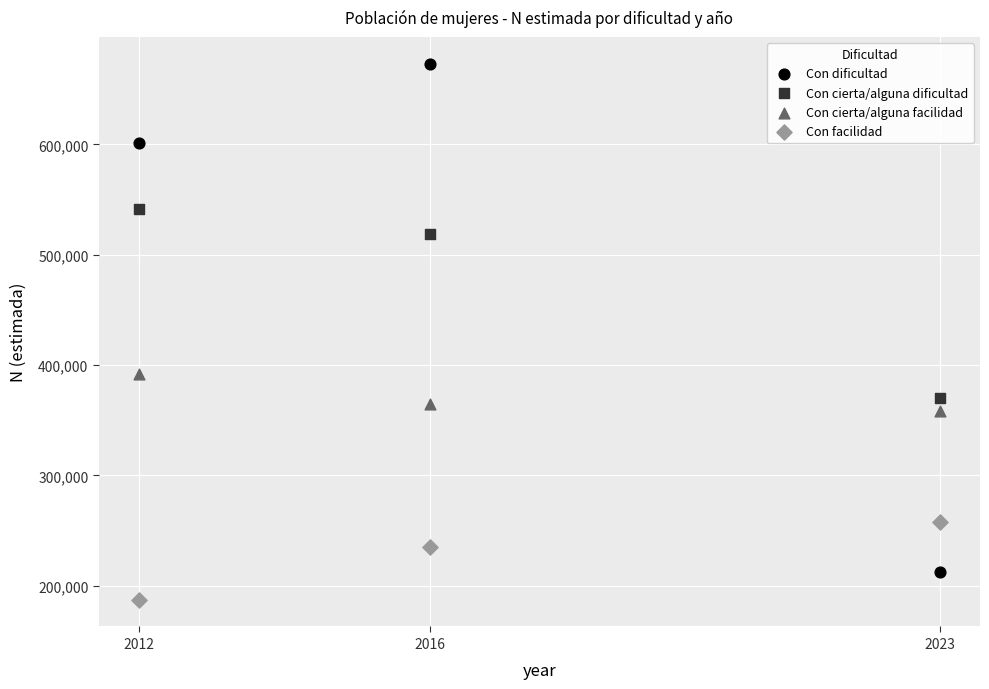

Which series has the widest spread of Y values?

Con dificultad